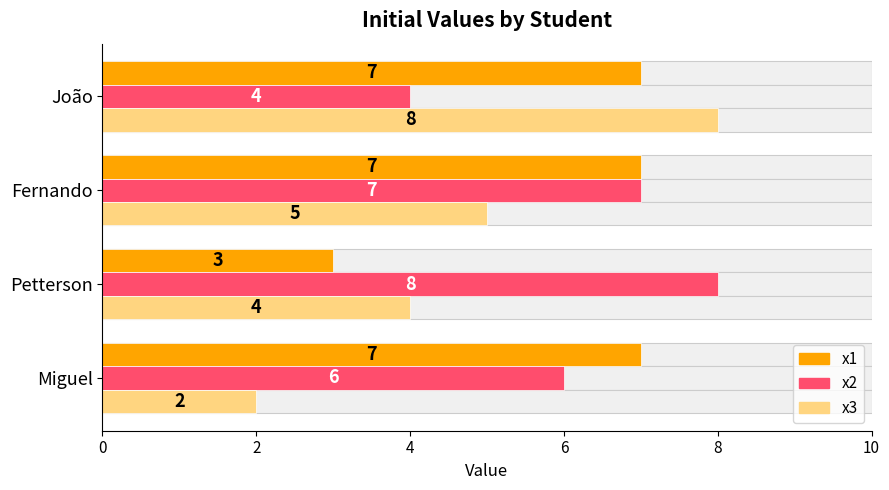

At which label does x1 reach its minimum?

2